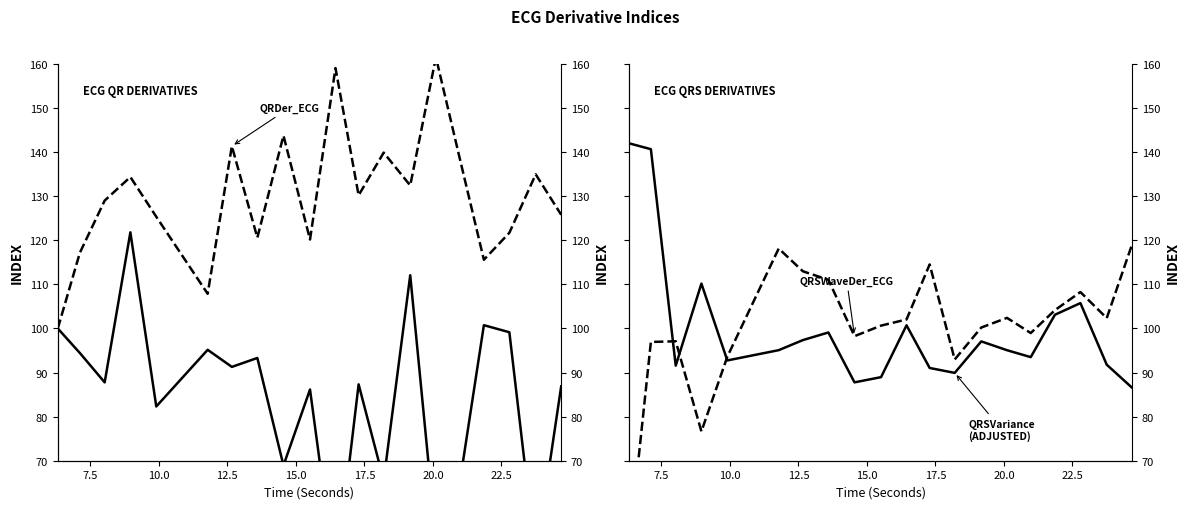

True or false: RSDer_ECG and QRDer_ECG intersect in this chart.

False